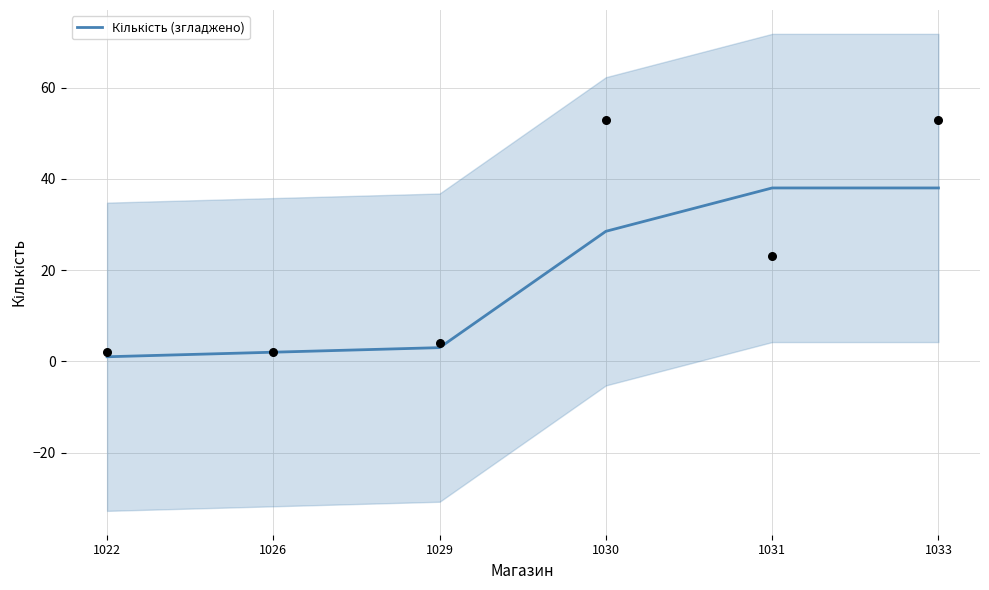

Which has a higher value, 1033 or 1030?

1033